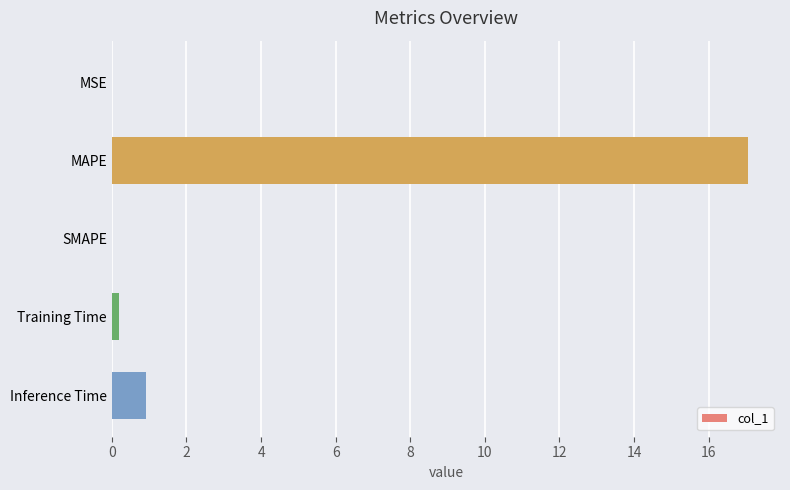

How many distinct data groups are displayed?

1